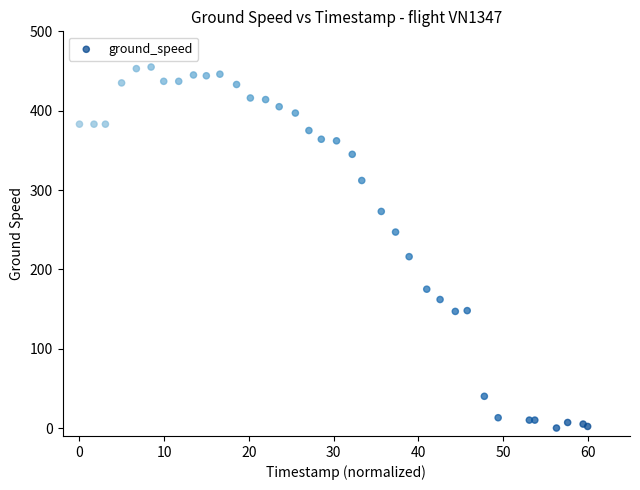

What Y value in the scatter plot is closest to 227?

216